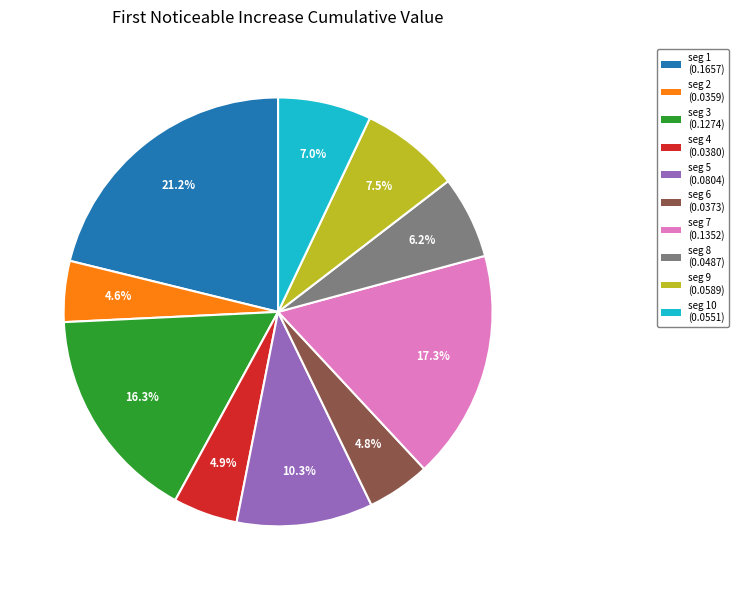

Does any single category account for the majority?

No